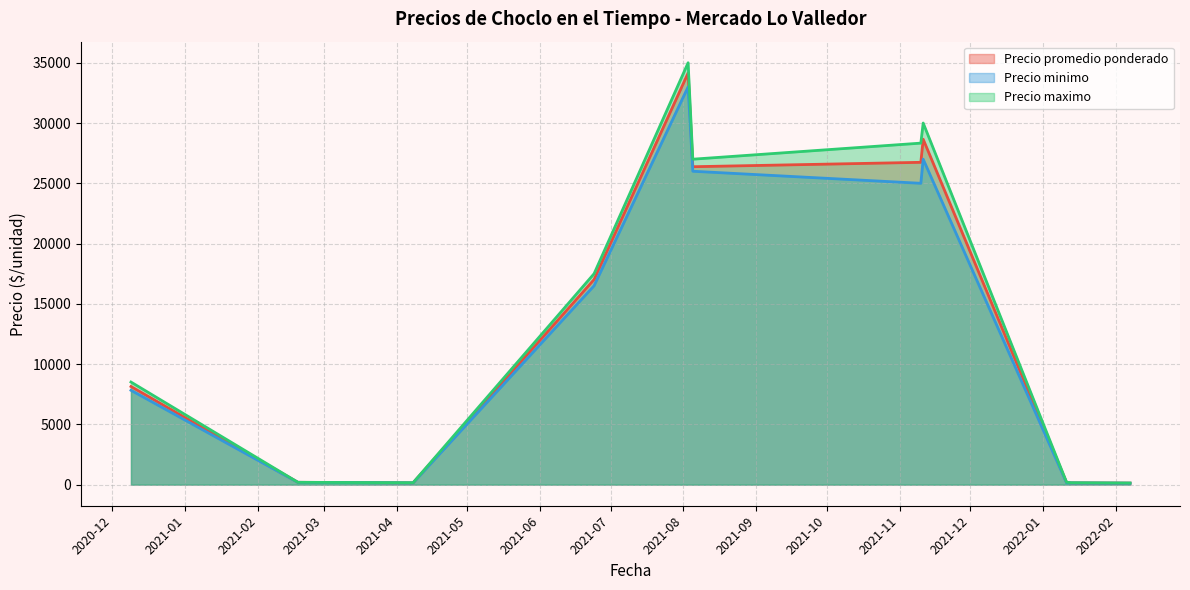

Which series has the widest spread of values?

Precio maximo